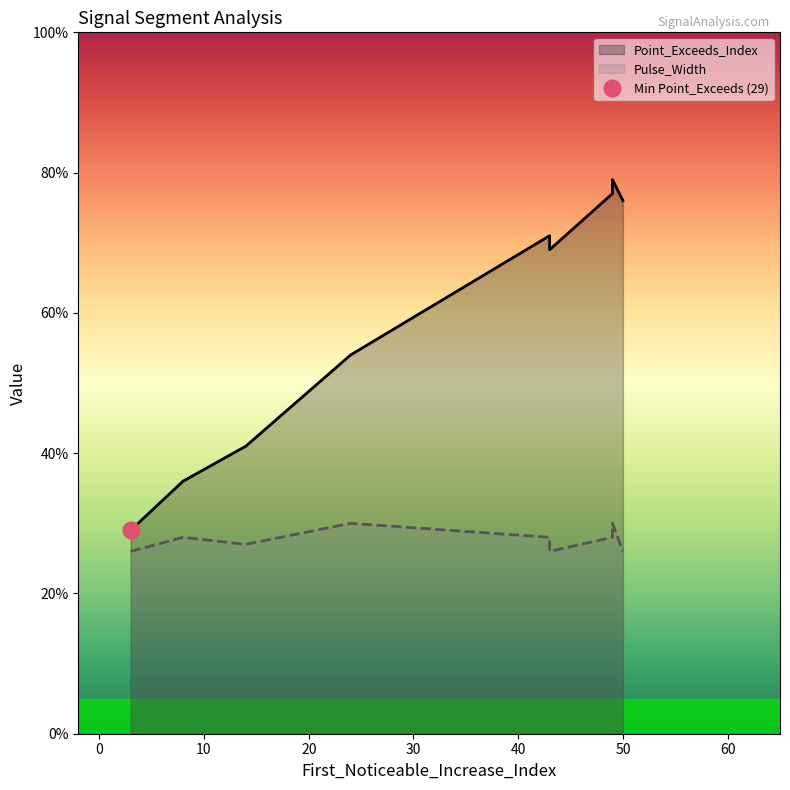

Does the chart display data point markers on the line(s)?

No